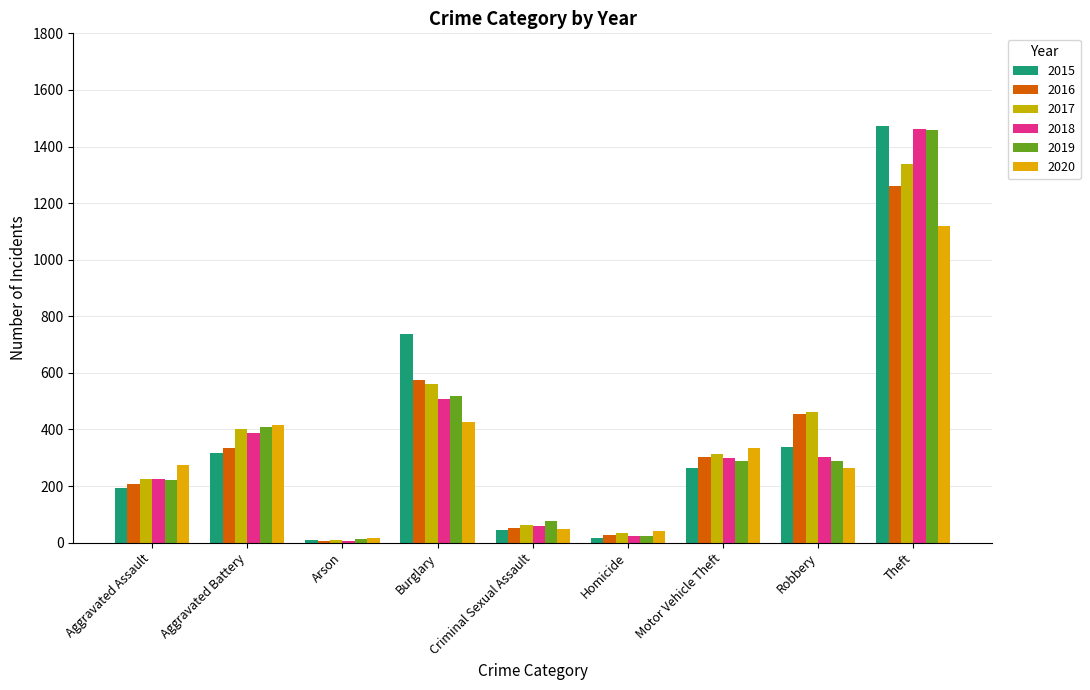

Is the value of 2015 at Aggravated Battery greater than the value of 2019 at Aggravated Assault?

Yes